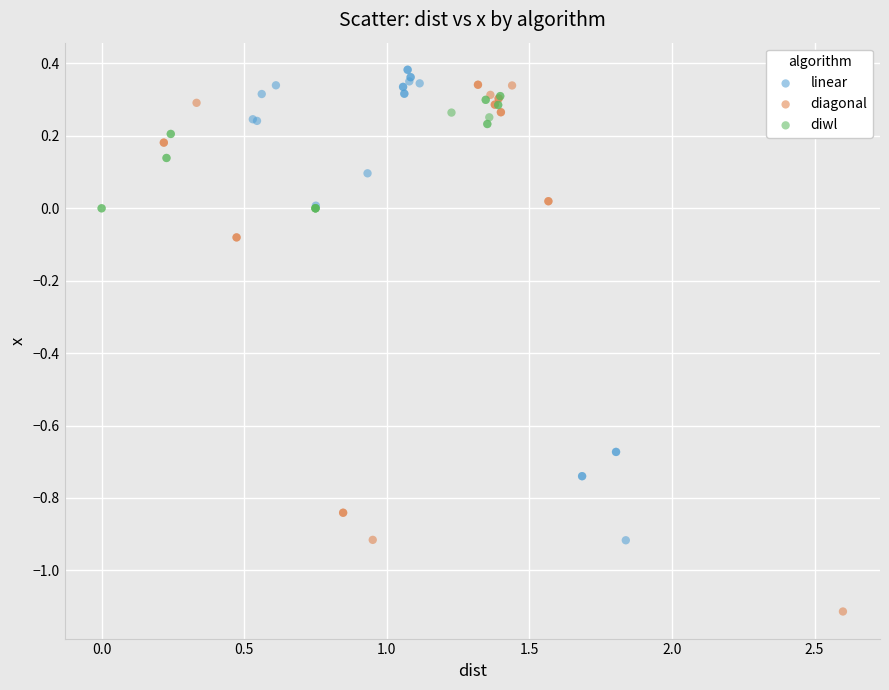

Which series has the largest Y range (max minus min)?

diagonal